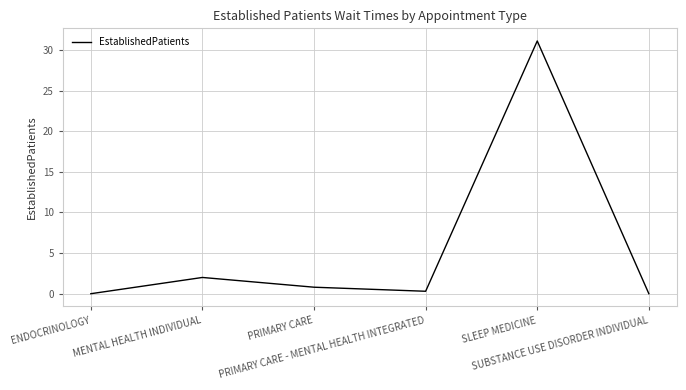

What is the maximum value shown in the chart?

31.1